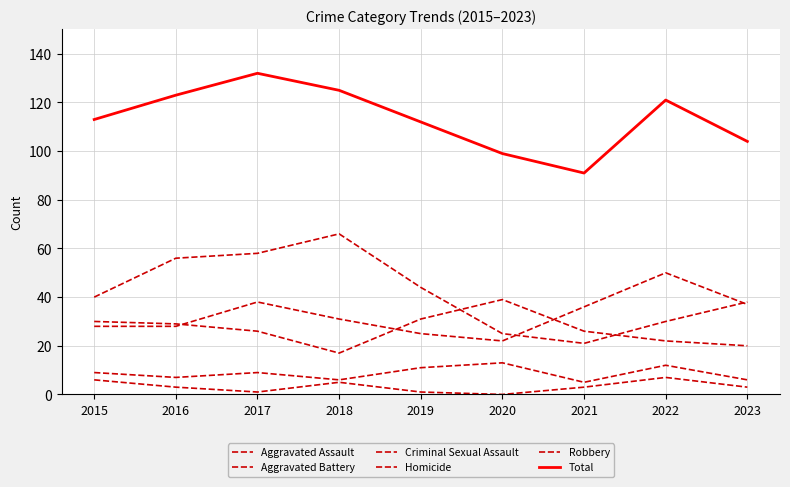

Which category has the highest value in the Aggravated Battery series?

2020